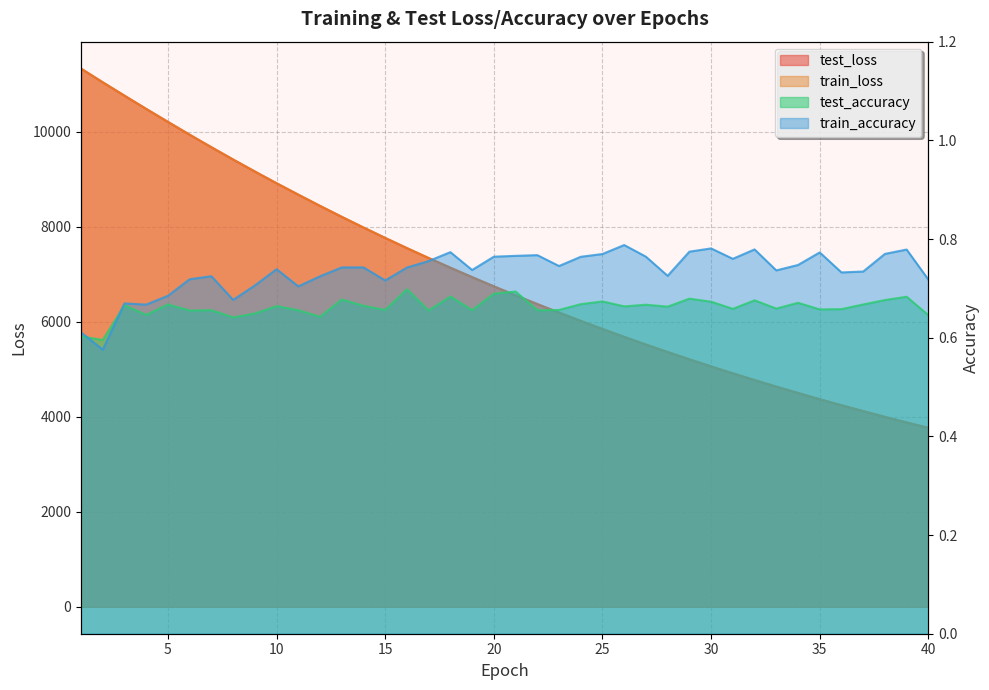

Where is test_accuracy nearest to the value 0?

2